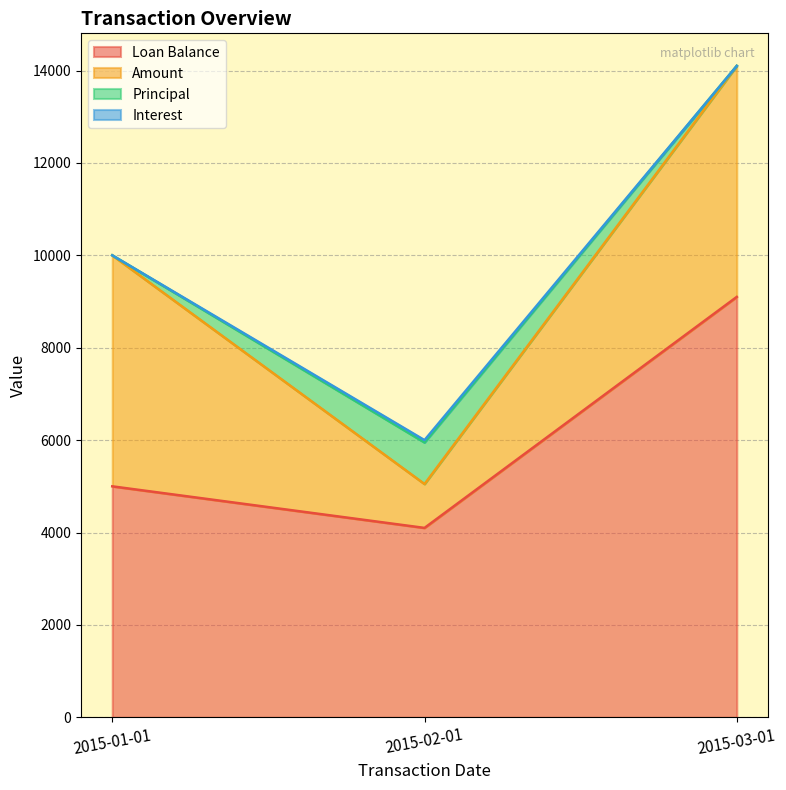

Reading left to right, transcribe all the data shown in this chart.

Loan Balance: 2015-01-01=5000	2015-02-01=4100	2015-03-01=9100
Amount: 2015-01-01=5000	2015-02-01=950	2015-03-01=5000
Principal: 2015-01-01=0	2015-02-01=900	2015-03-01=0
Interest: 2015-01-01=0	2015-02-01=50	2015-03-01=0